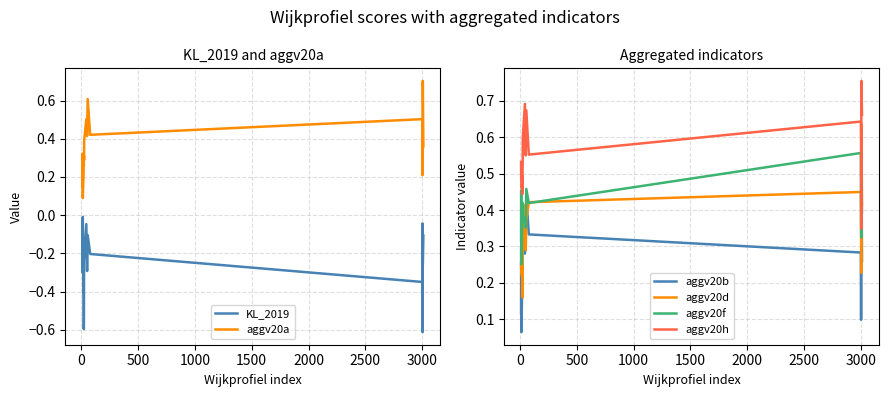

True or false: aggv20h and aggv20b intersect in this chart.

False